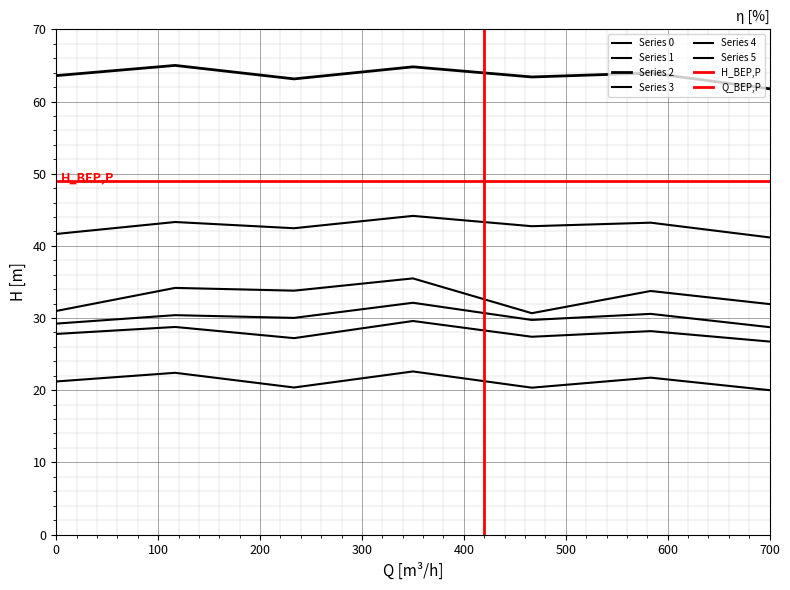

True or false: Series 5 and Series 2 cross at least once.

False